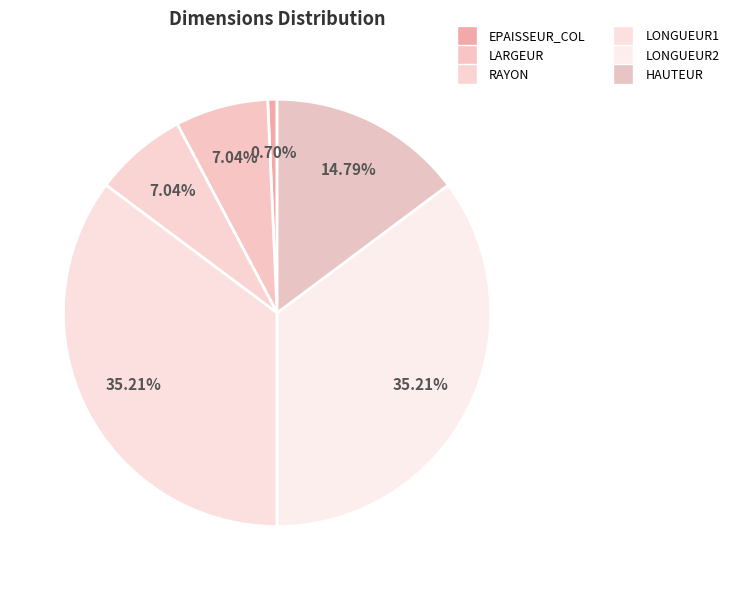

Rank the categories by value from lowest to highest.

EPAISSEUR_COL, LARGEUR, RAYON, HAUTEUR, LONGUEUR1, LONGUEUR2